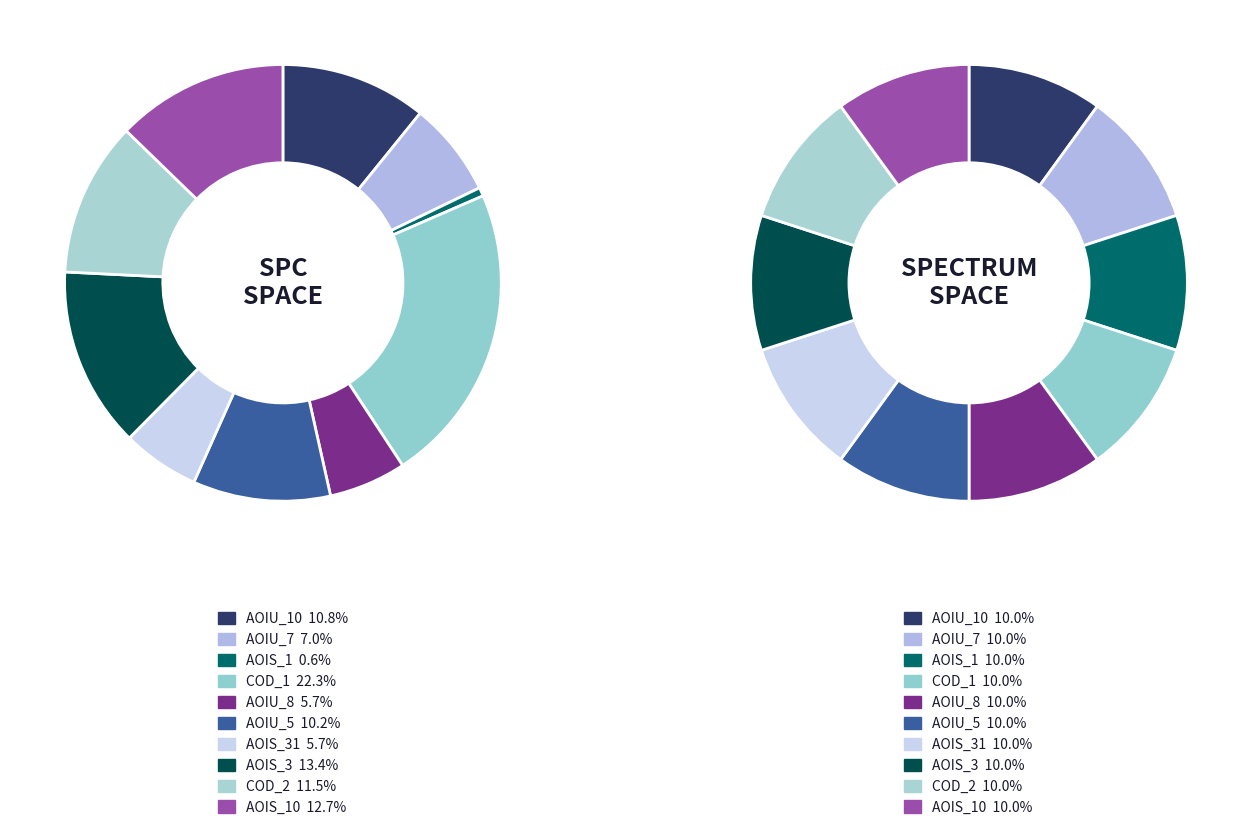

To the nearest percent, what percentage of the pie is DailyLimit.Account.AOIS_10?

13%